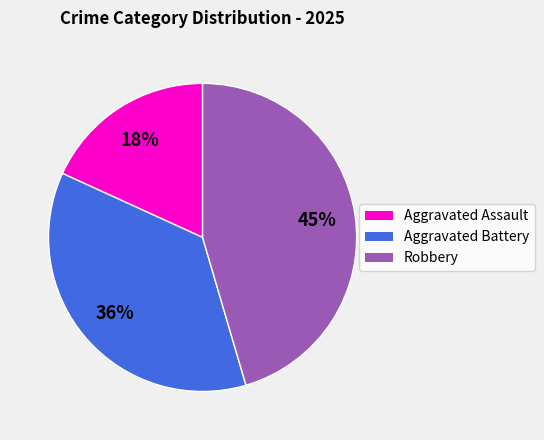

To the nearest percent, what portion does Robbery represent?

45%